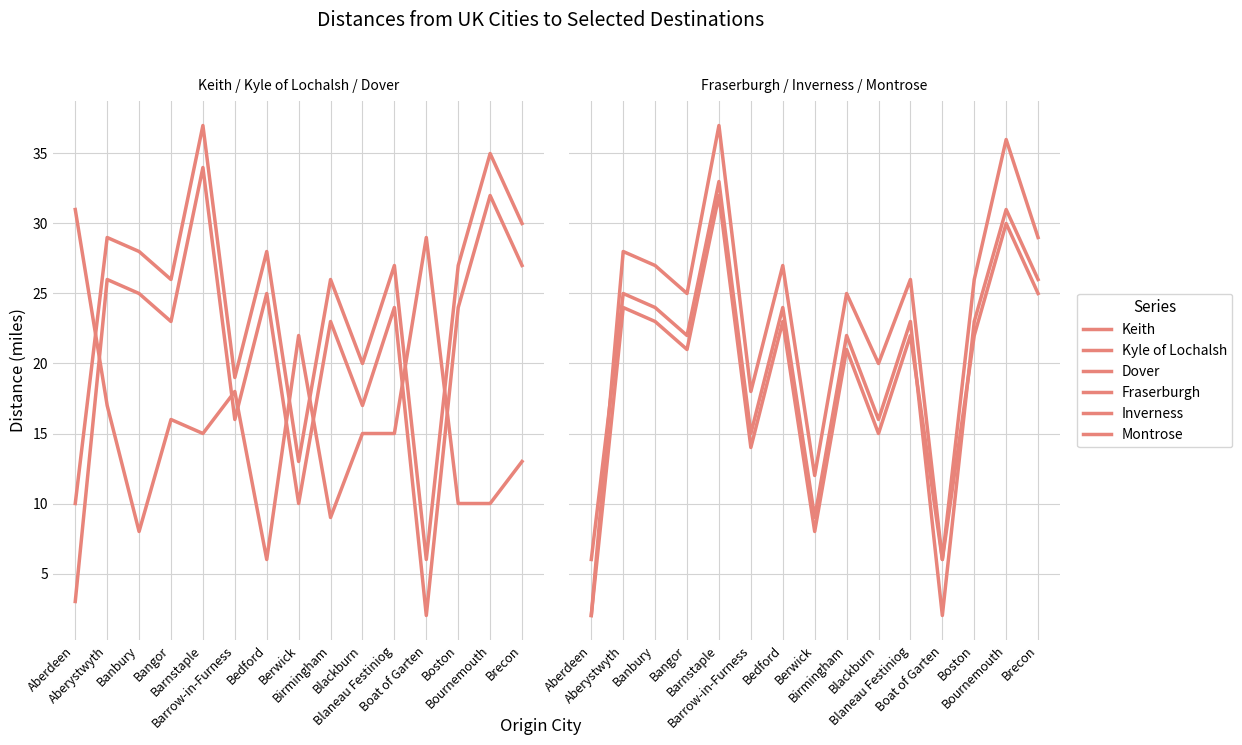

How many data points does each series have?

15